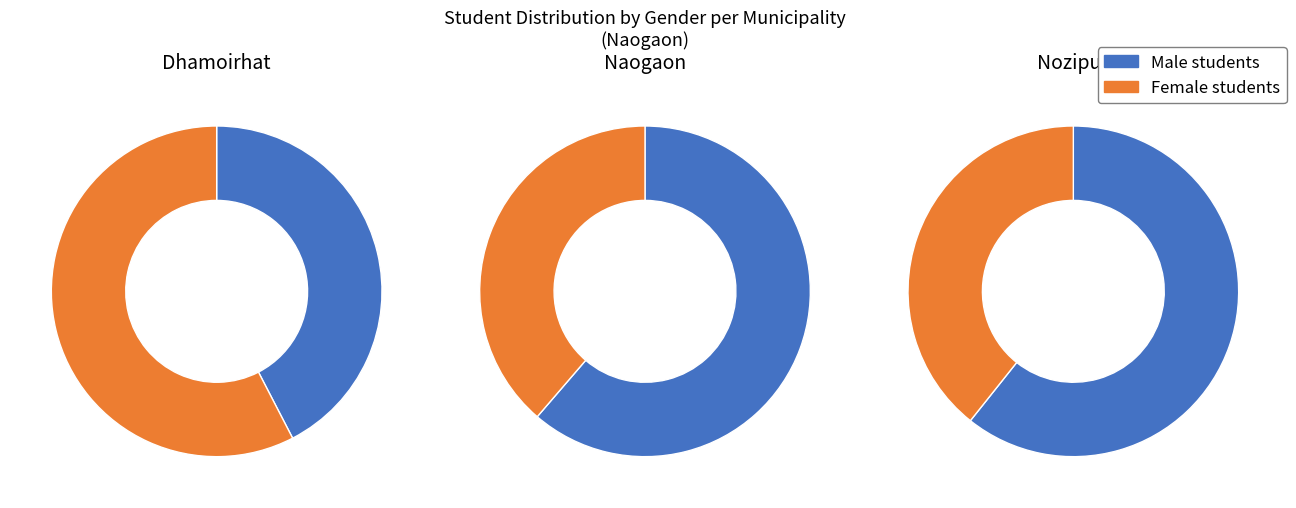

To the nearest percent, what is the combined percentage of Naogaon and Dhamoirhat?

100%